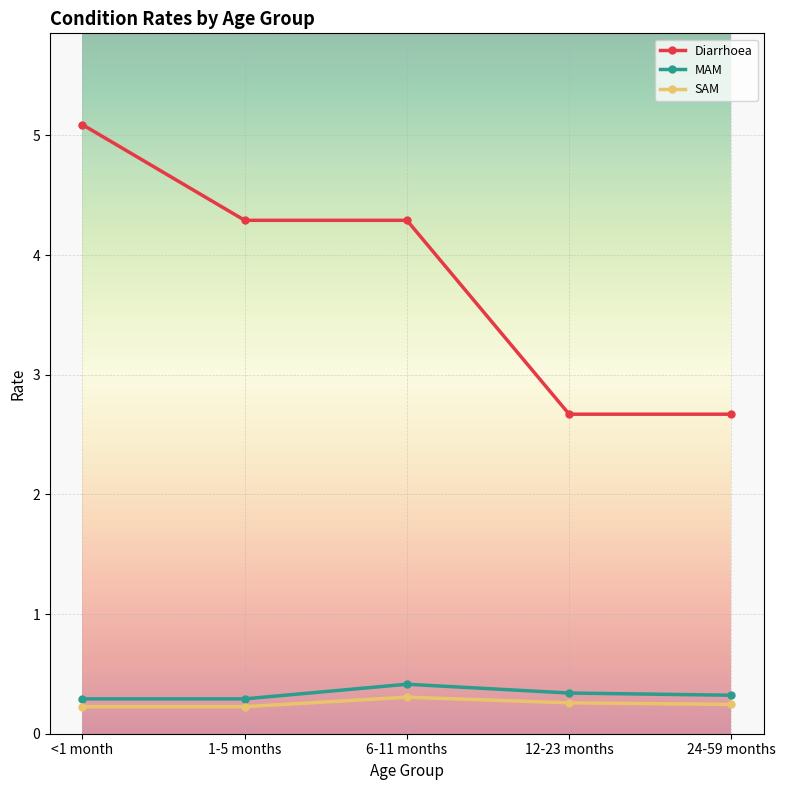

True or false: MAM and SAM cross at least once.

False